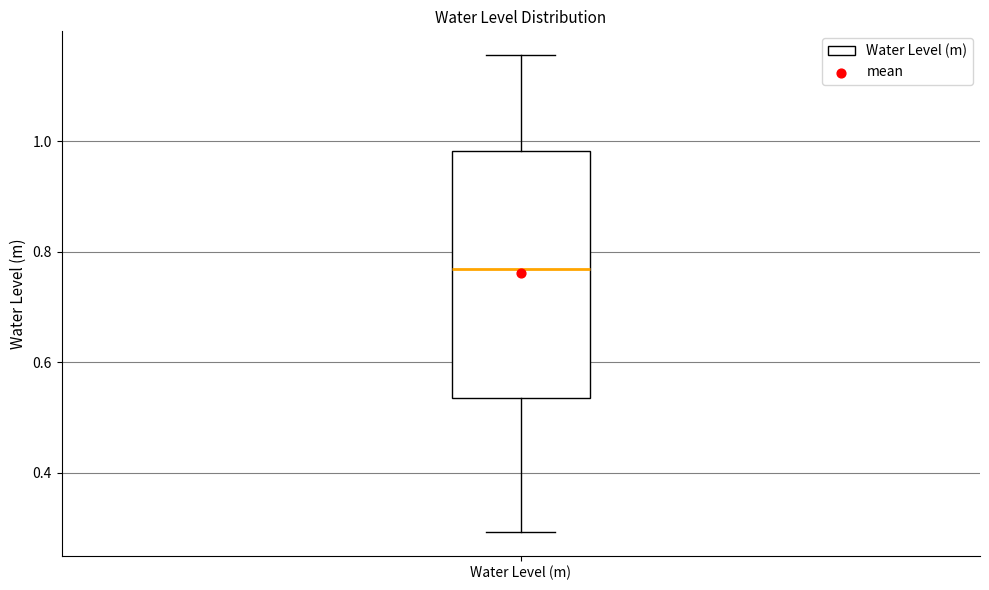

Read this box plot against the y-axis: the position of the median line, the range covered by the box, and the ends of both whiskers. The values are not printed on the chart, so give them approximately, as read against the axis.

median 0.76, box 0.54 to 0.98, whiskers 0.30 to 1.16